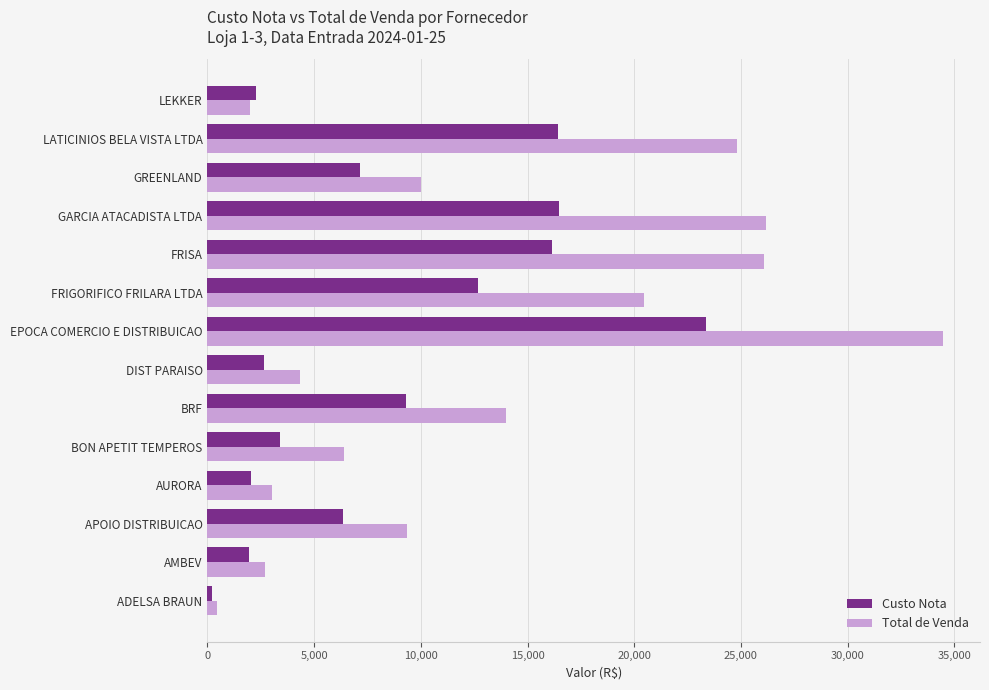

How many categories are shown in the chart?

14